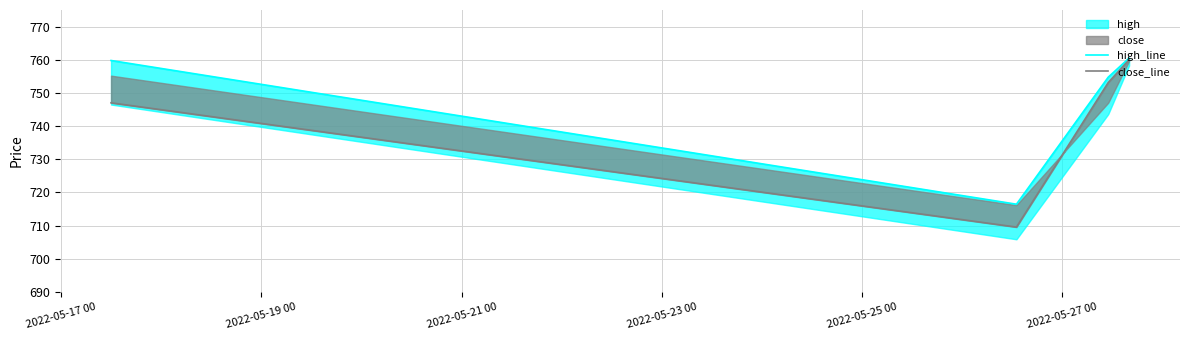

What is the sum of all close_line values?

2969.7